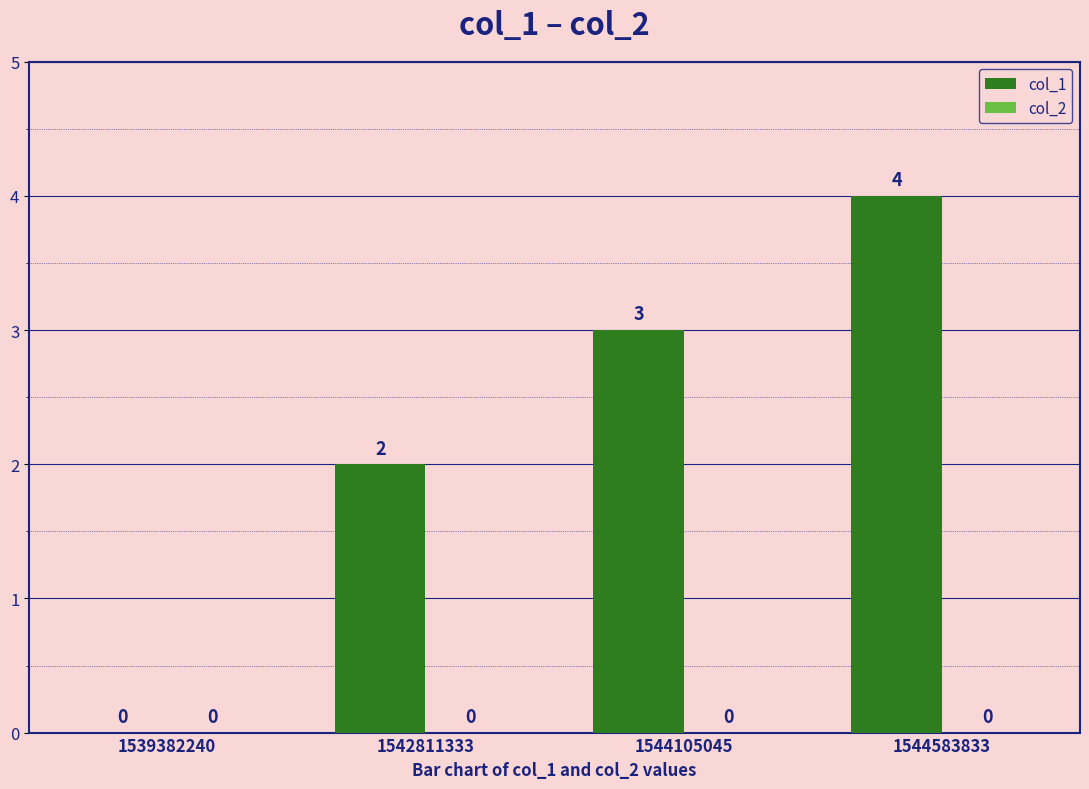

Which label corresponds to the largest value in the chart?

1544583833